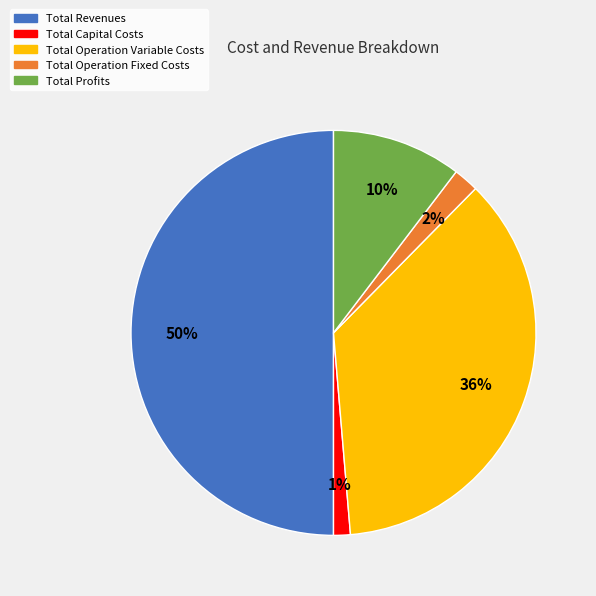

Is Total Capital Costs the majority of the pie?

No